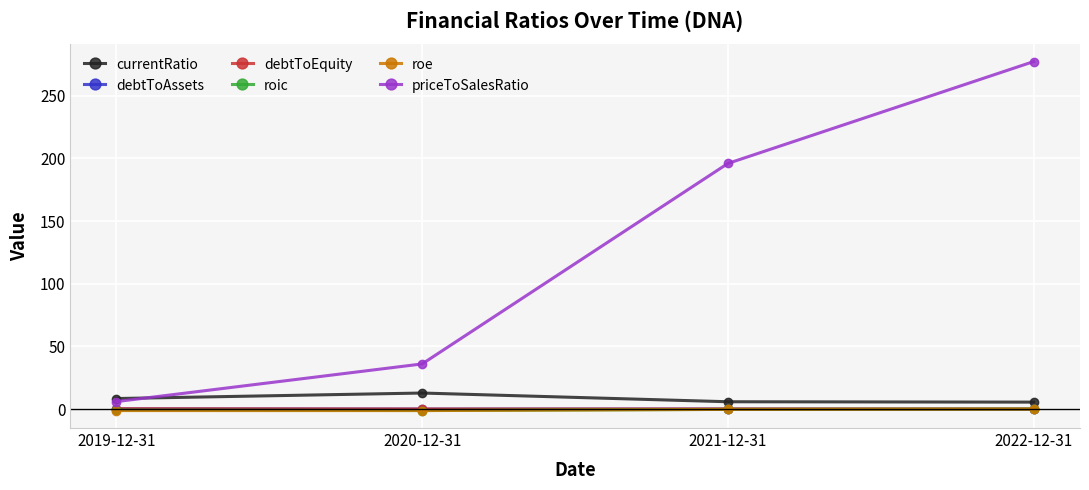

What is the value of the roic point at the 2nd from the left?

-1.2